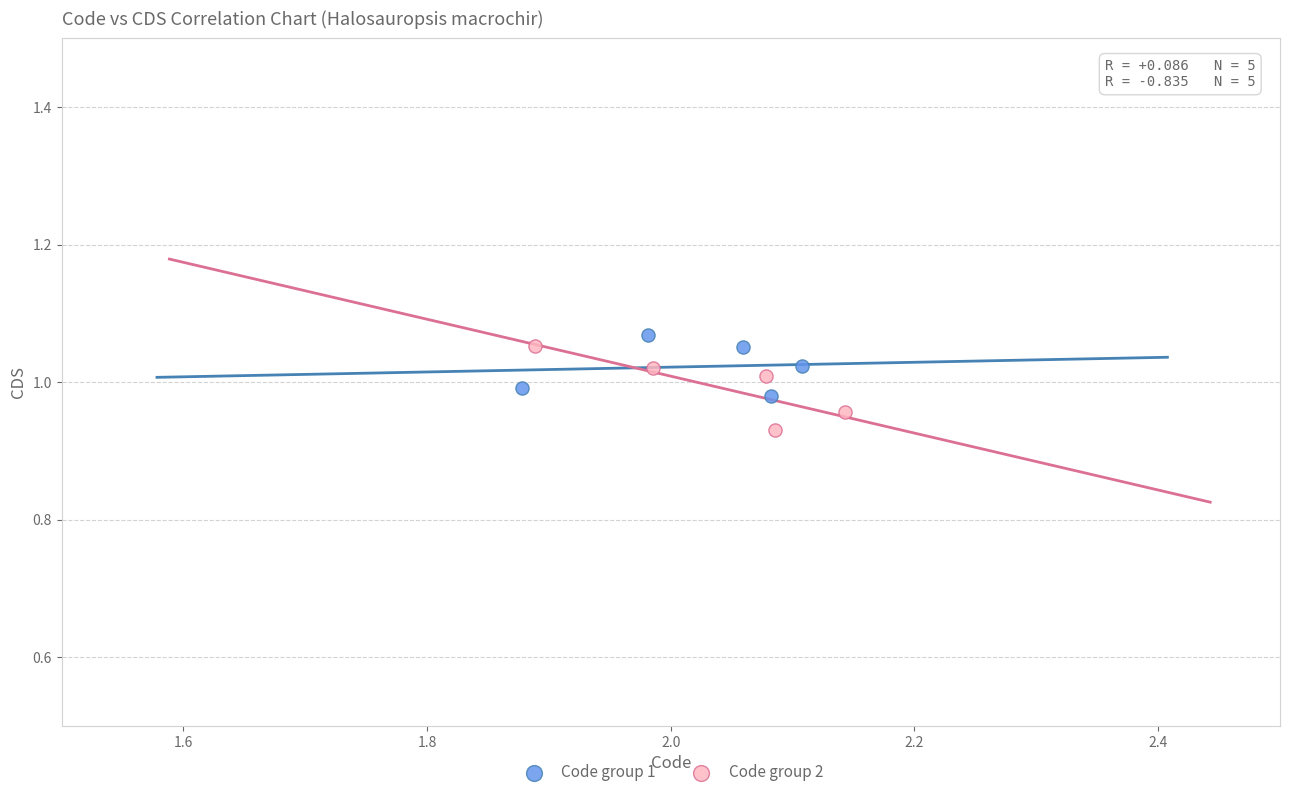

What are all the series names shown in the legend?

Code group 1, Code group 2